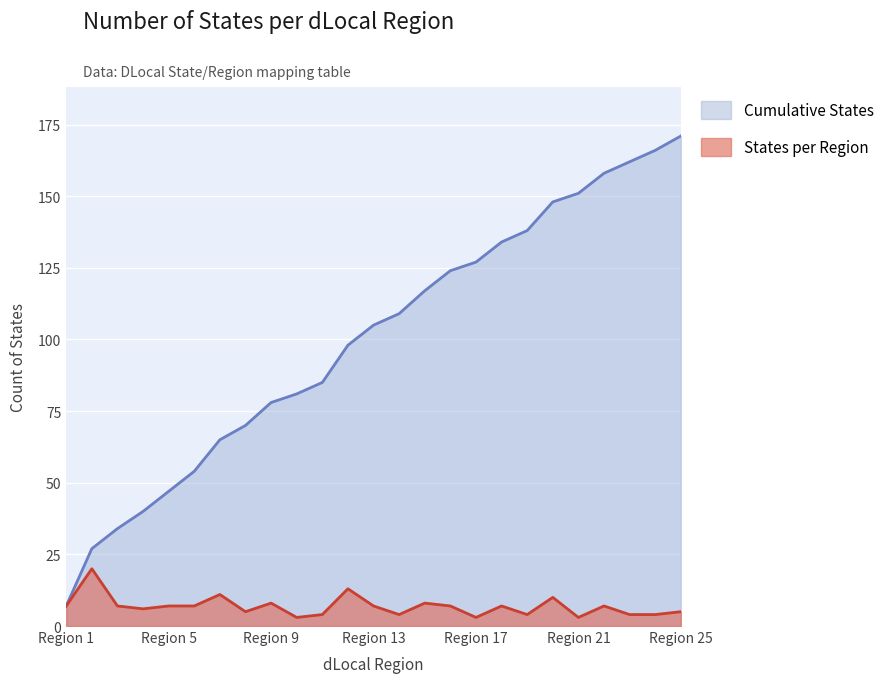

List the series in order of their overall mean, highest first.

Cumulative States, States per Region